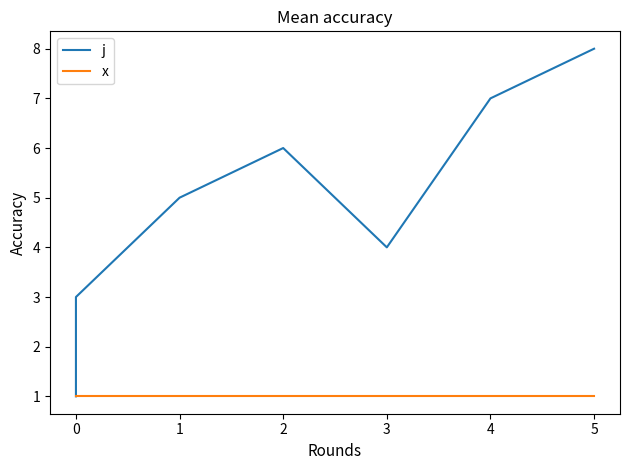

Which series has the widest spread of values?

j